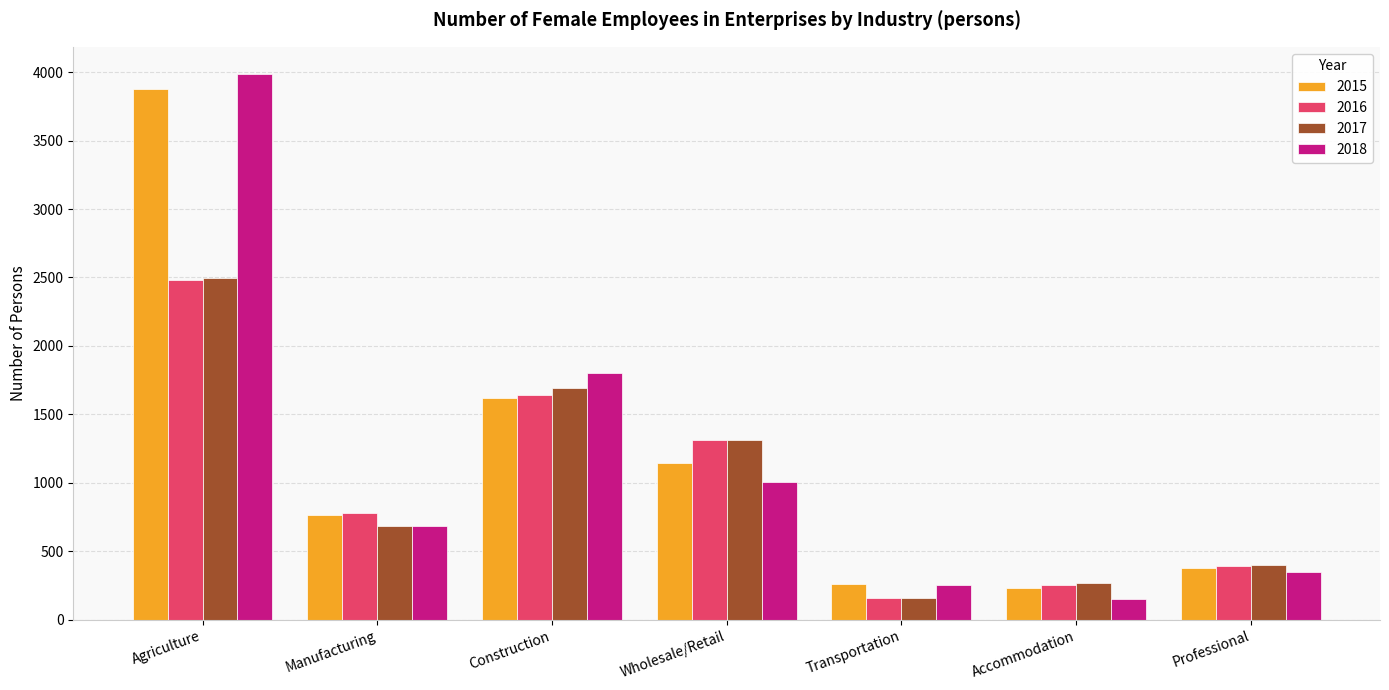

The value of 2016 at Accommodation is 64. True or false?

False